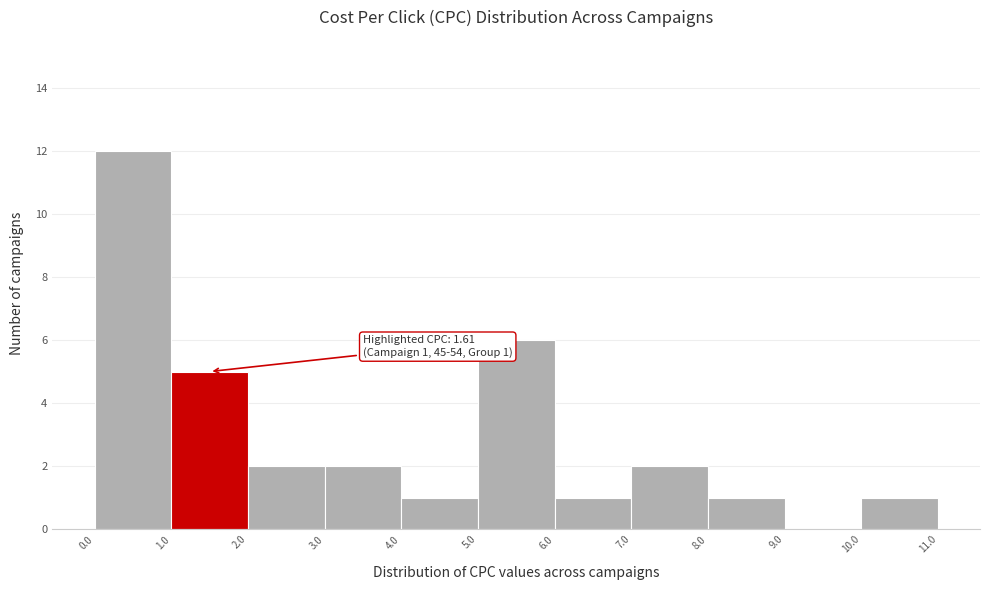

Which range on the x-axis has the tallest bar?

0.0 to 1.0